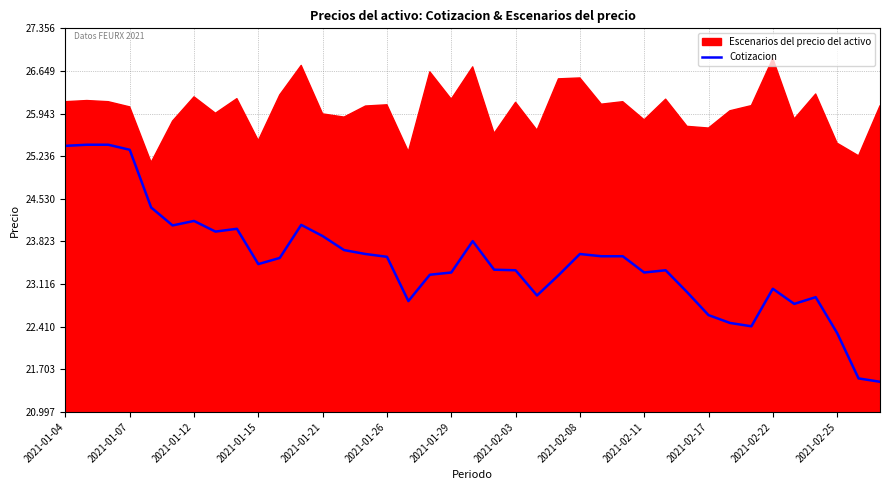

What is the highest value of the Cotizacion series?

25.4